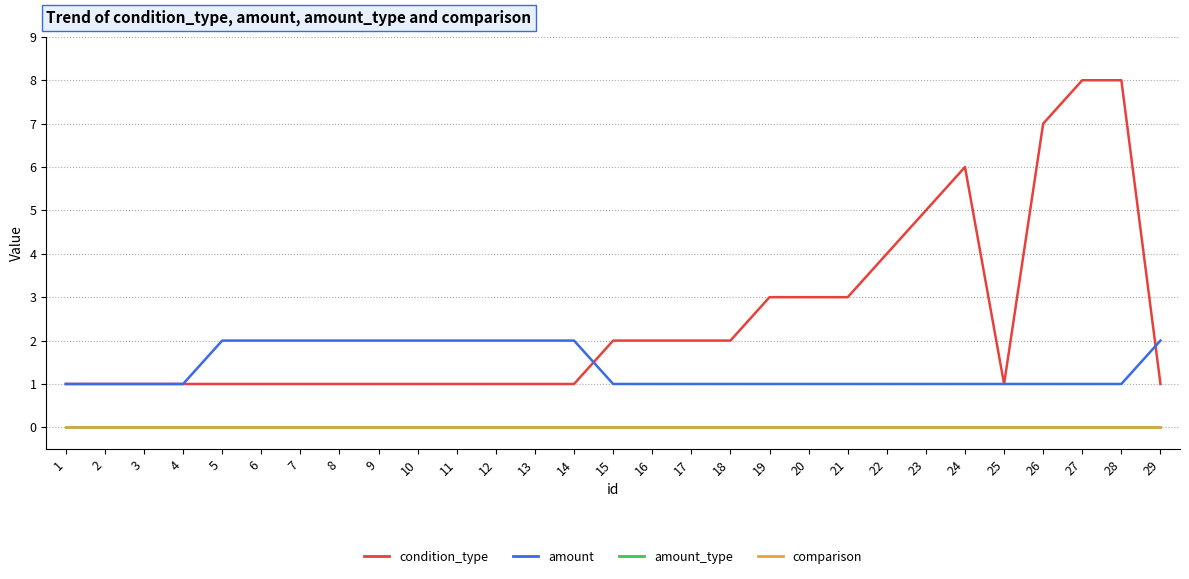

At which label does amount reach its minimum?

1